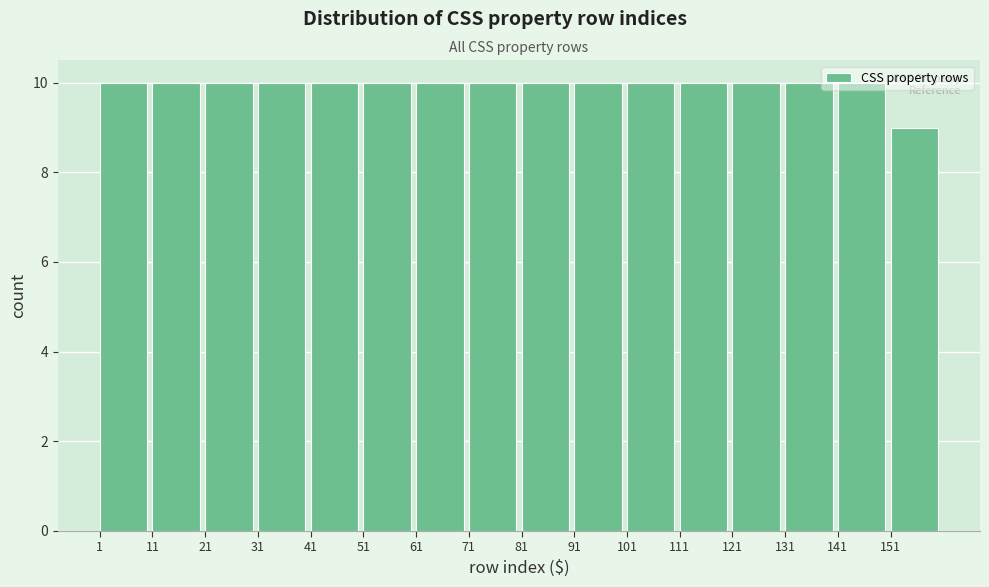

Reading left to right, transcribe this chart: for each bar, give the range it covers on the x-axis and its height. The values are not printed on the chart, so give them approximately, as read against the axis.

1 to 11: 10
11 to 21: 10
21 to 31: 10
31 to 41: 10
41 to 51: 10
51 to 61: 10
61 to 71: 10
71 to 81: 10
81 to 91: 10
91 to 101: 10
101 to 111: 10
111 to 121: 10
121 to 131: 10
131 to 141: 10
141 to 151: 10
151 to 161: 9